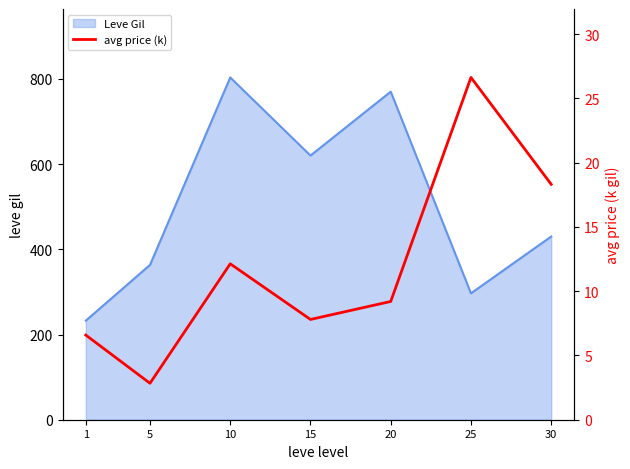

Approximately how many times larger is the value at 30 compared to 20?

2.0